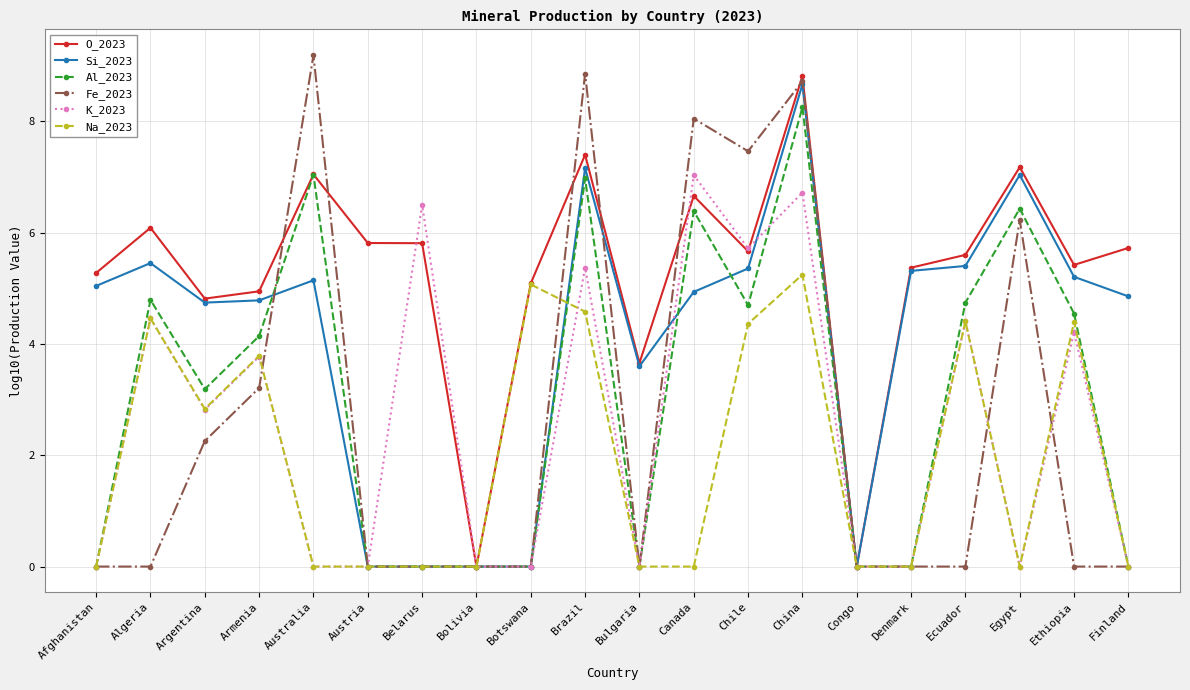

Which label corresponds to the largest value in the chart?

Australia